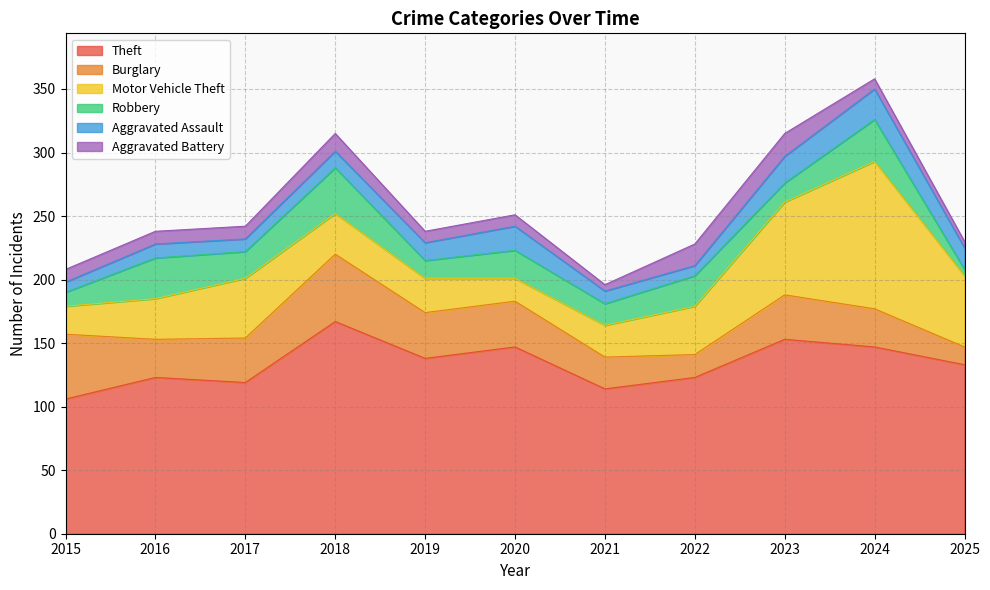

Where do Aggravated Assault and Burglary first cross each other?

2024 and 2025